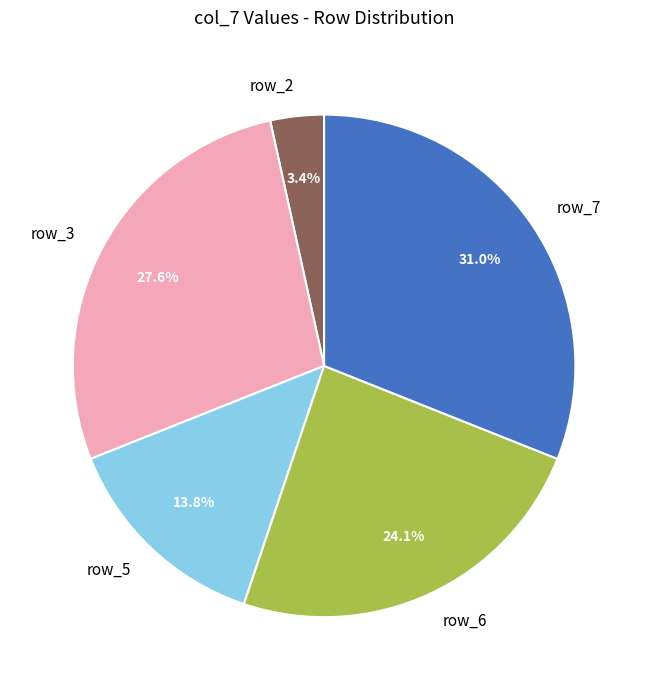

Count the number of slices in the pie.

5